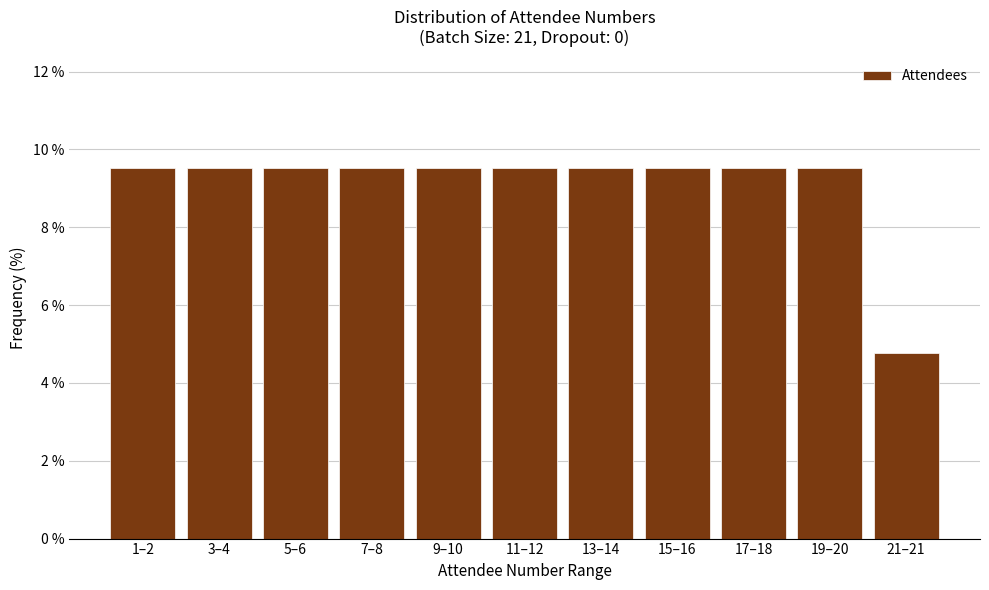

Reading right to left, what are all the values shown in this chart?

4.8	9.5	9.5	9.5	9.5	9.5	9.5	9.5	9.5	9.5	9.5